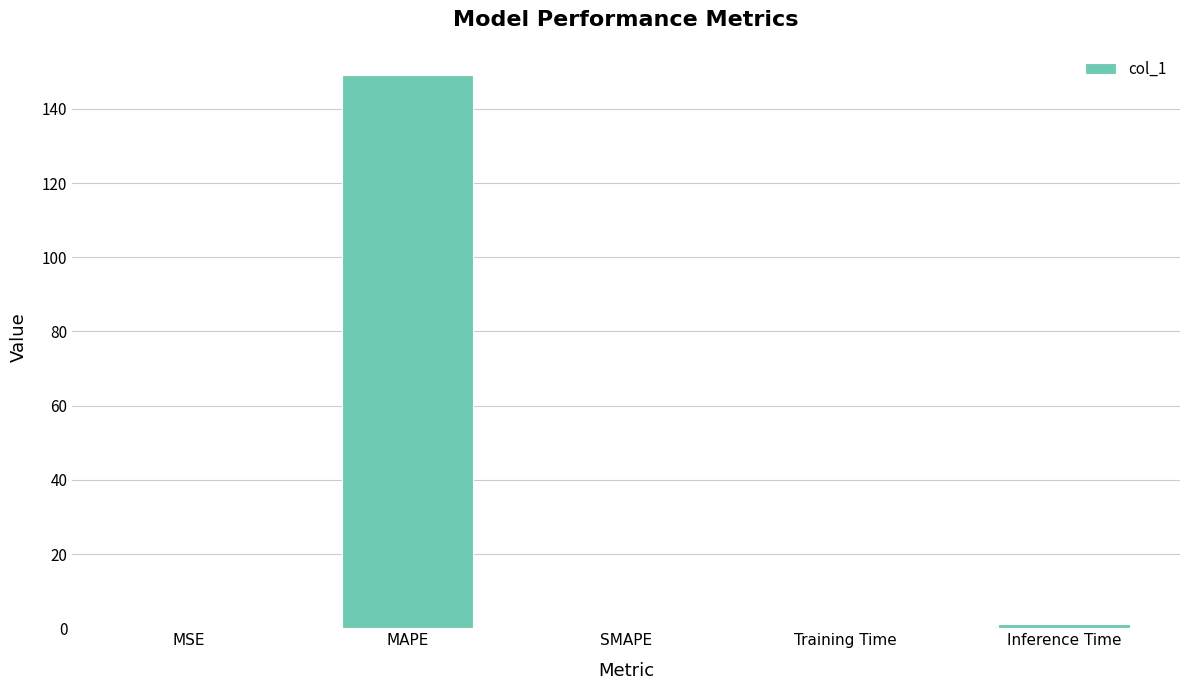

What value does the data have at MAPE?

149.3